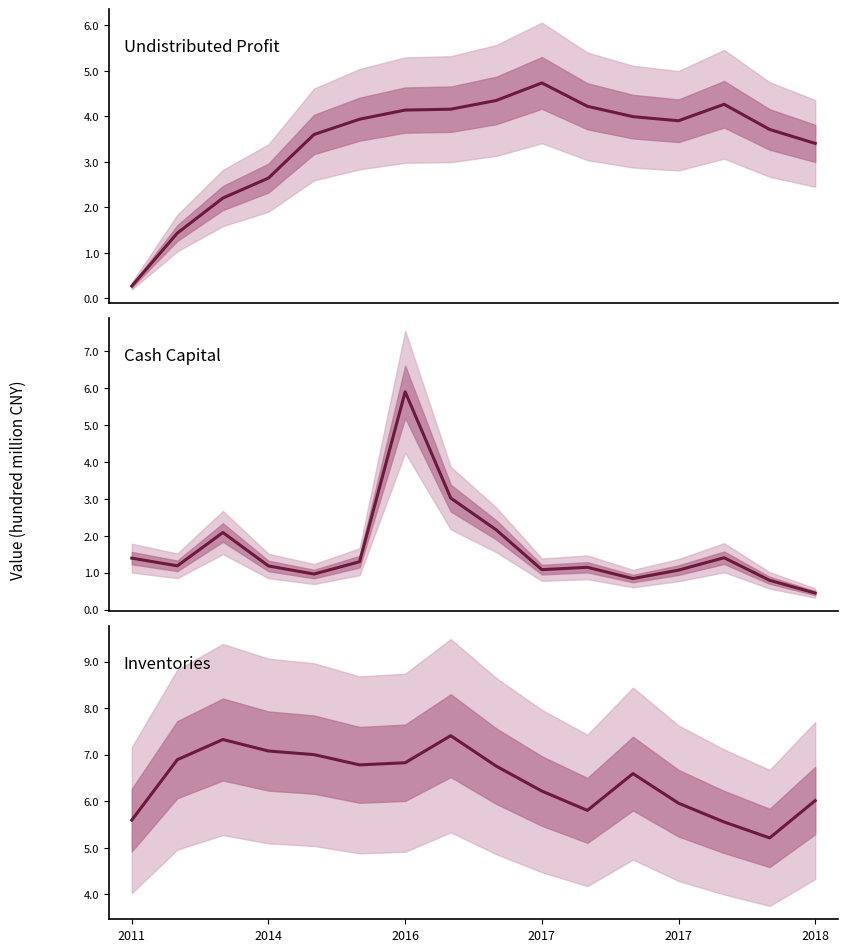

Read the Cash Capital value at 2017.

1.1